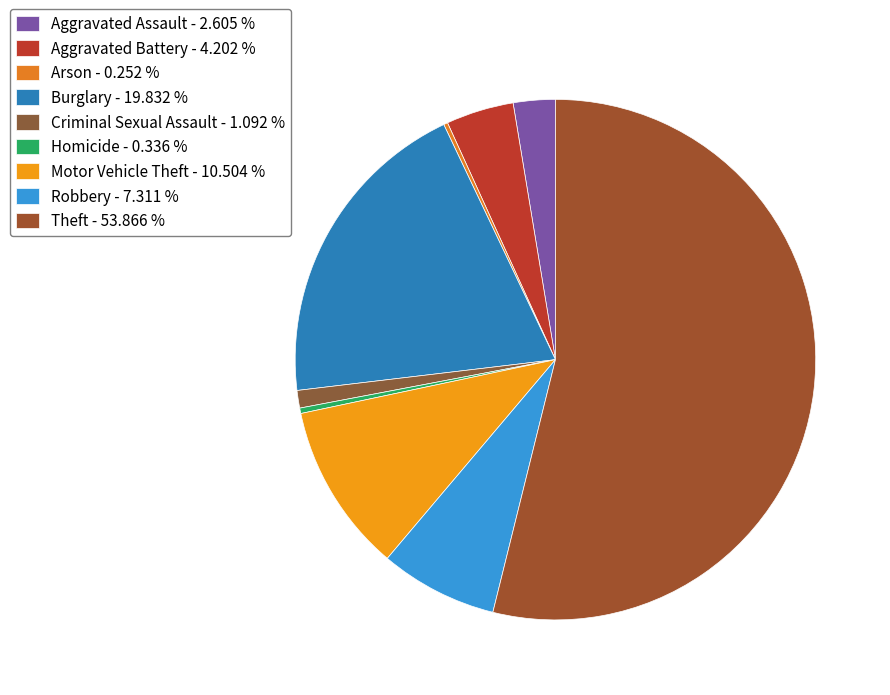

To the nearest percent, what portion does Motor Vehicle Theft represent?

11%